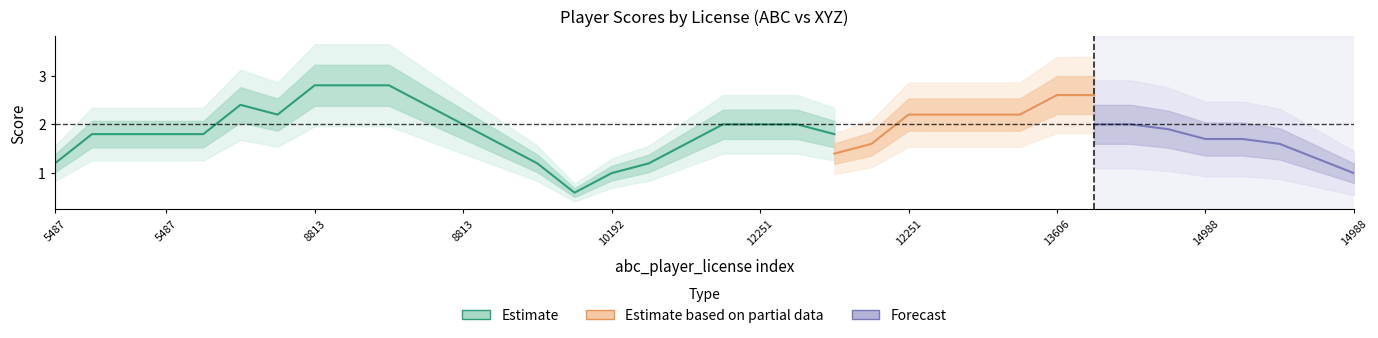

How many xyz_player_score values are between 0 and 3?

36